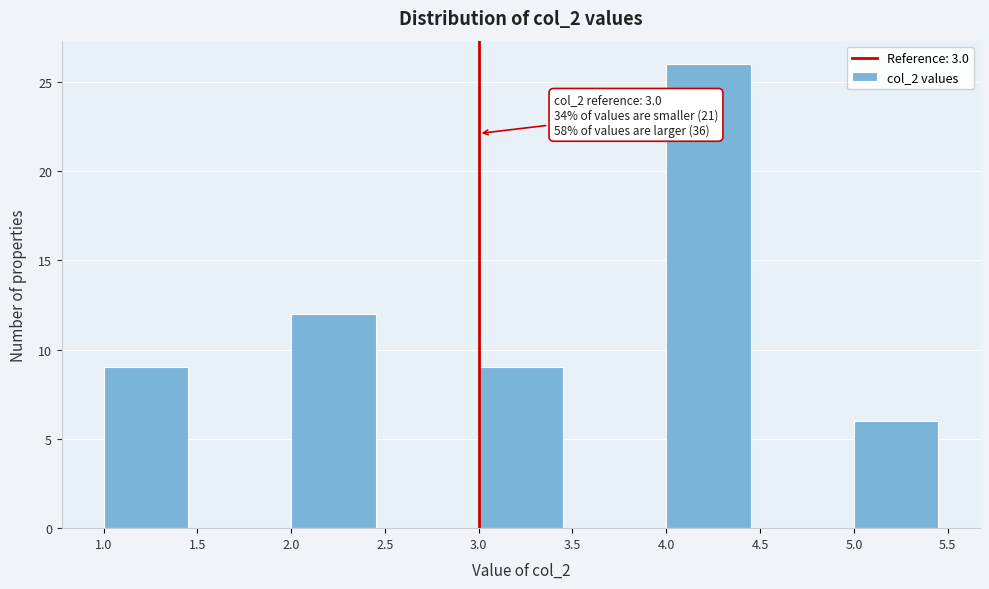

Over which range of the x-axis is the bar tallest?

4.0 to 4.5